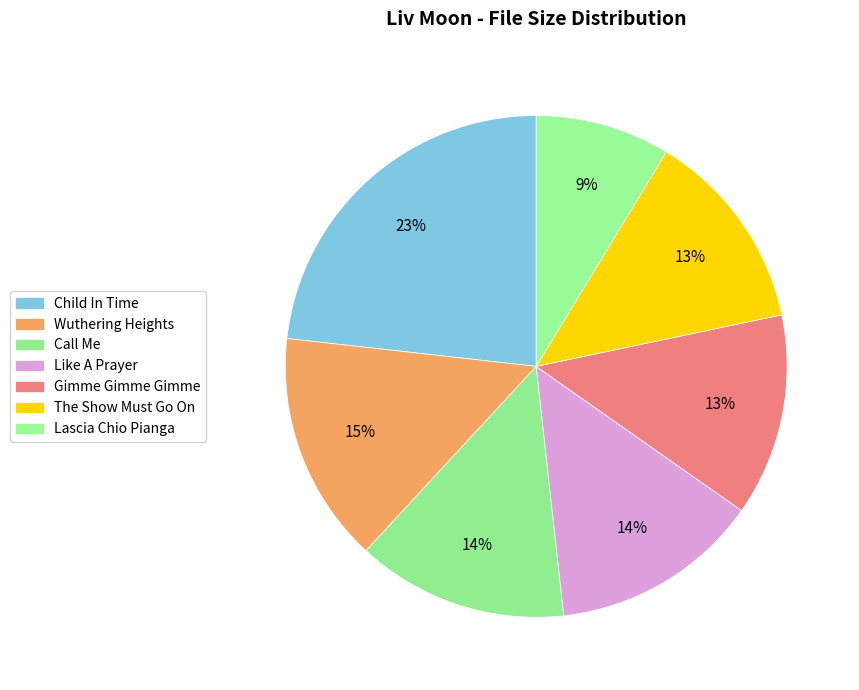

Is it true that Gimme Gimme Gimme is 13% of the pie?

True